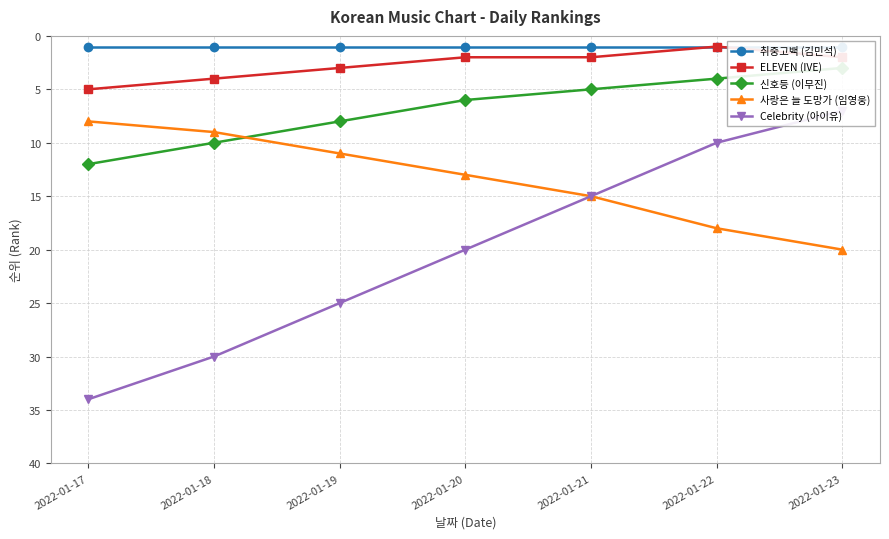

What is the total value across all series at 2022-01-21?

38